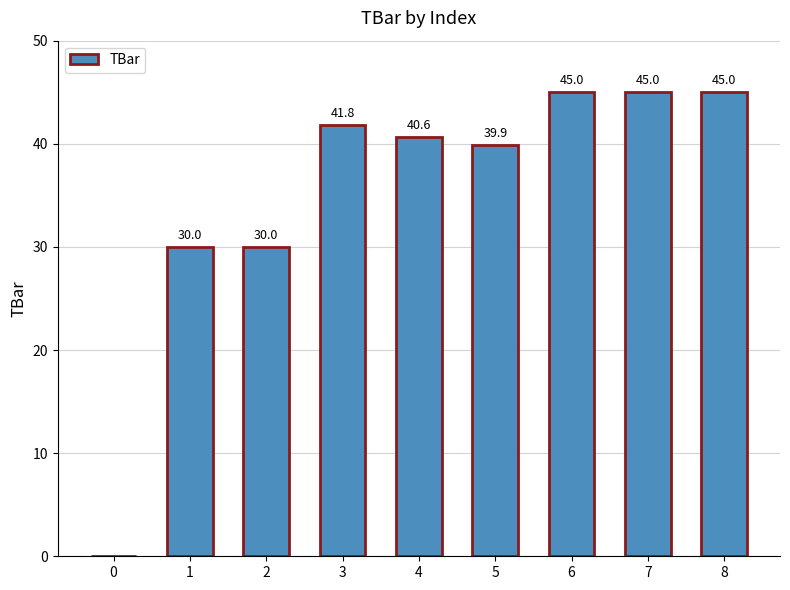

What is the approximate value at 5?

39.9